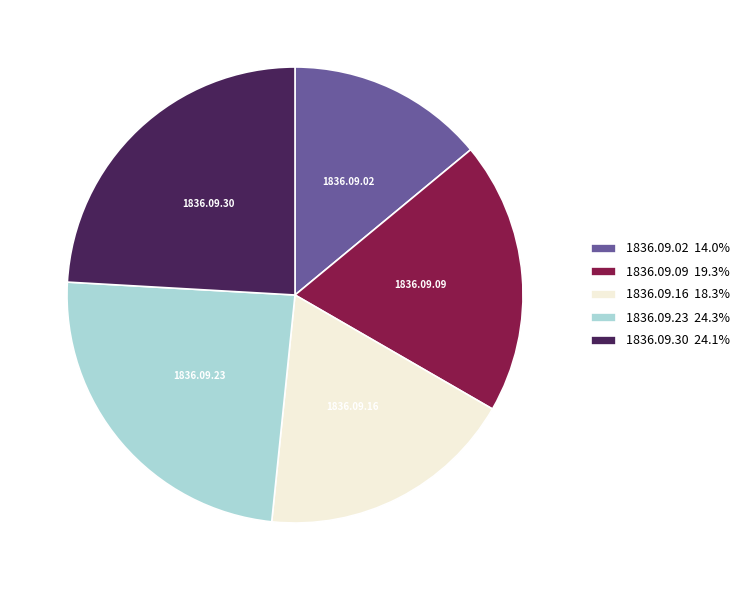

Which slice is the smallest?

1836.09.02